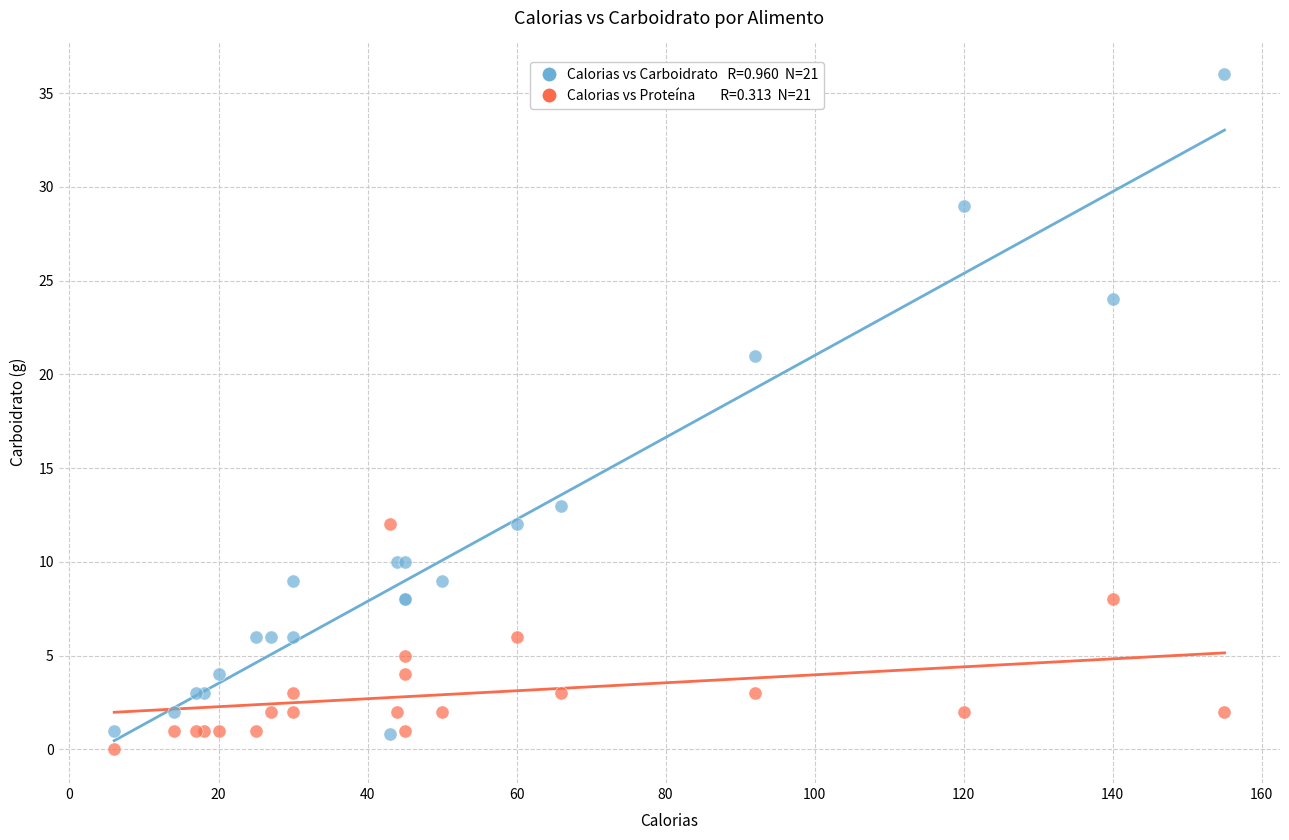

Across all series, what Y value is closest to 18?

21.0